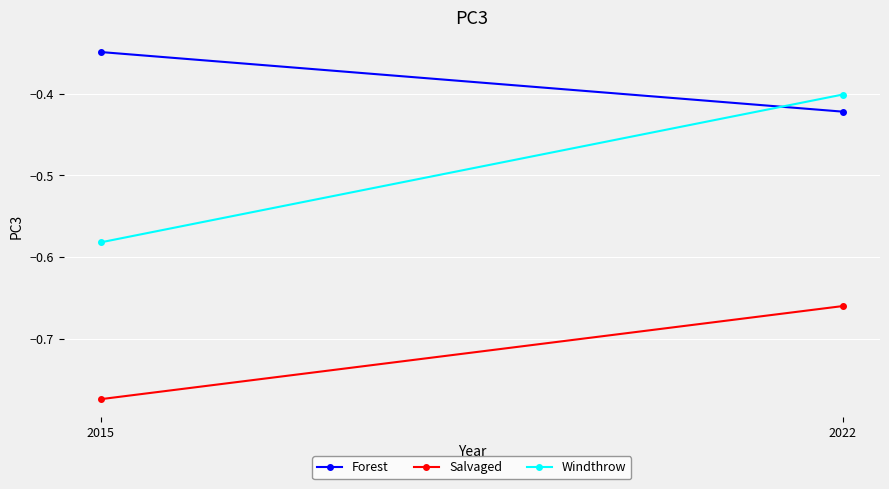

How many lines are shown in the chart?

3